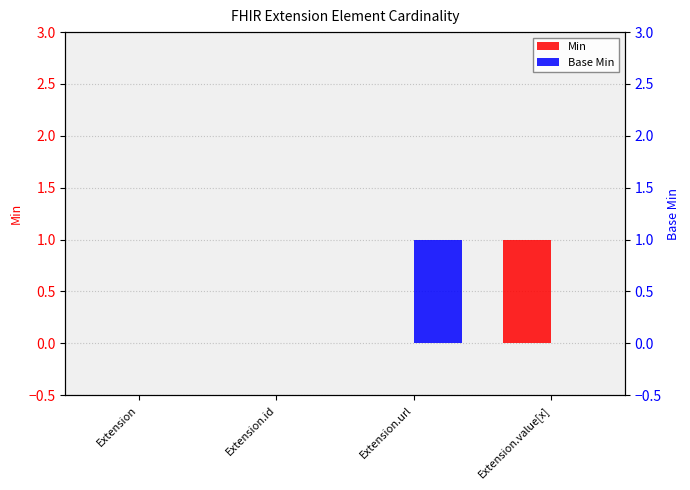

Reading left to right, list all the values displayed in this chart.

Min: 0	0	0	1
Base Min: 0	0	1	0